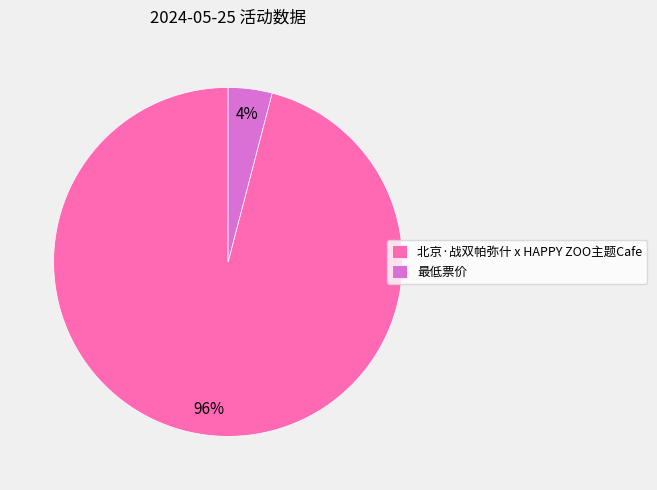

Is 北京·战双帕弥什 x HAPPY ZOO主题Cafe the majority of the pie?

Yes